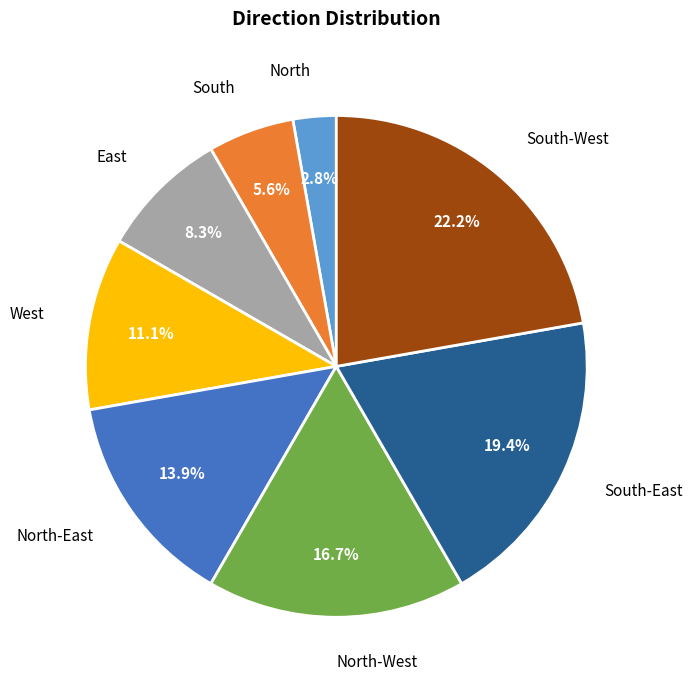

Is it true that West is 4% of the pie?

False